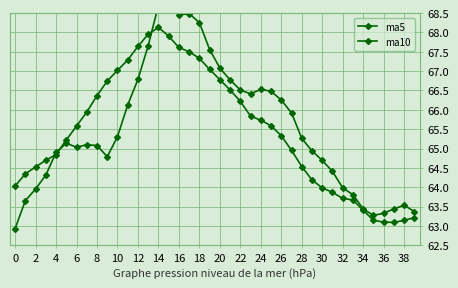

What is the difference between the second highest and second lowest values in the ma10 series?

4.9